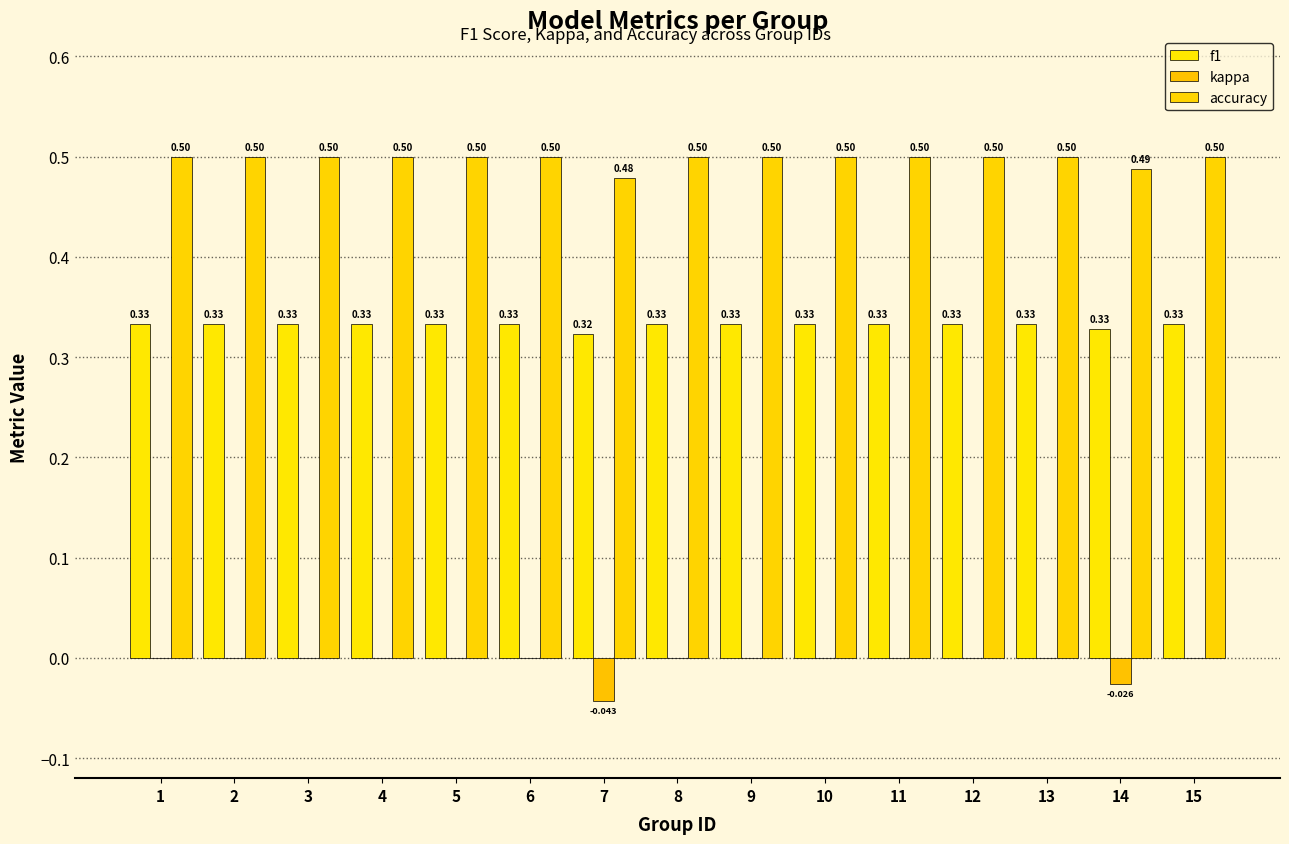

Are the bars horizontal?

No